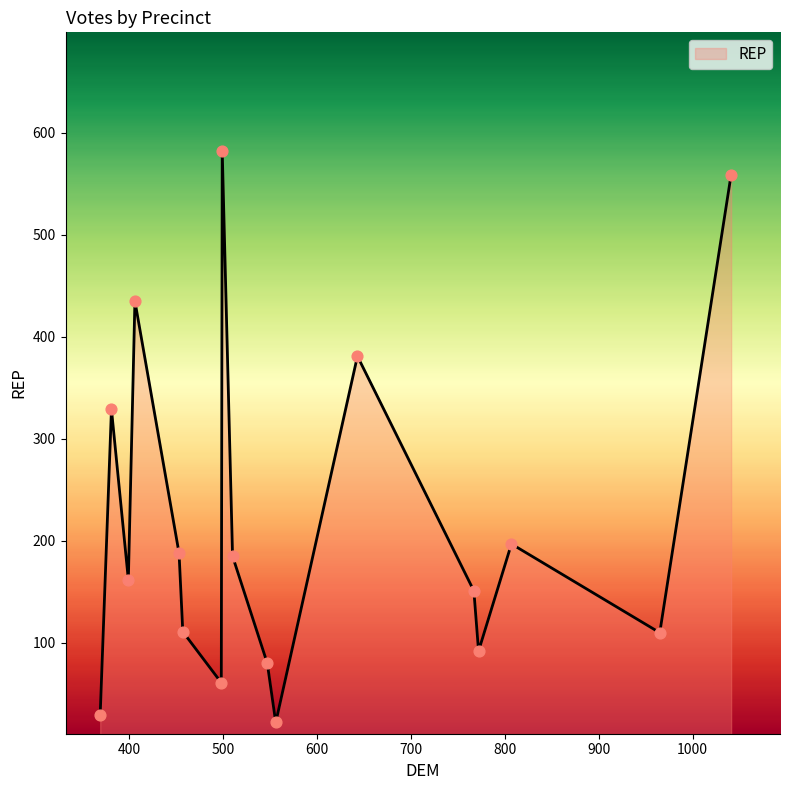

What is the difference between the maximum and minimum values?

560